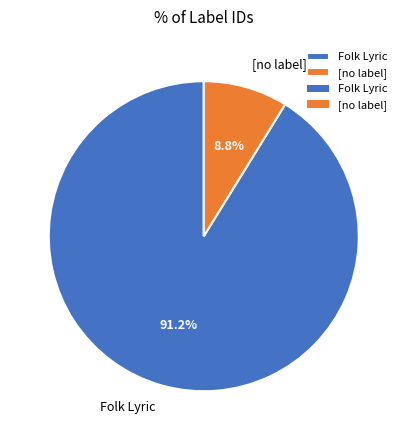

Rank the categories by value from lowest to highest.

[no label], Folk Lyric